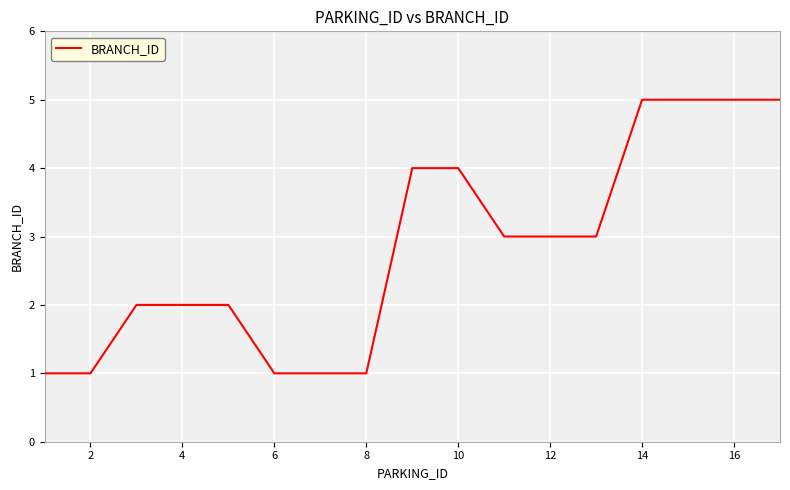

What is the greatest value displayed?

5